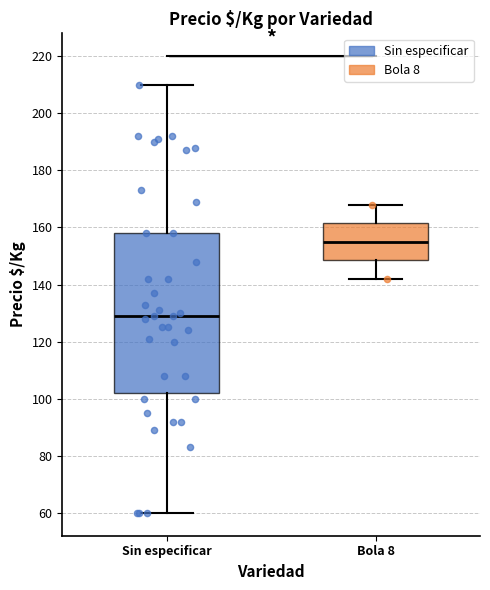

Where does the upper whisker of the box for Bola 8 end on the y-axis? The values are not printed on the chart, so give them approximately, as read against the axis.

168